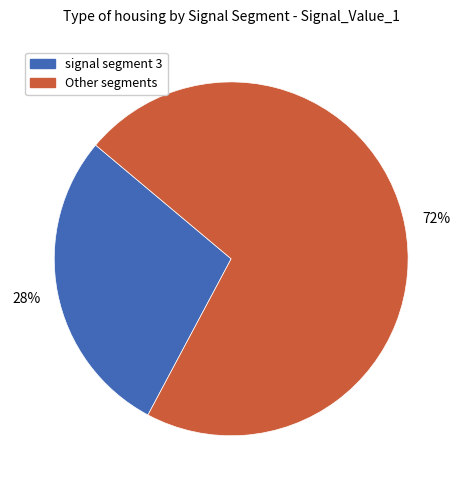

Is it true that Other segments is 72% of the pie?

True